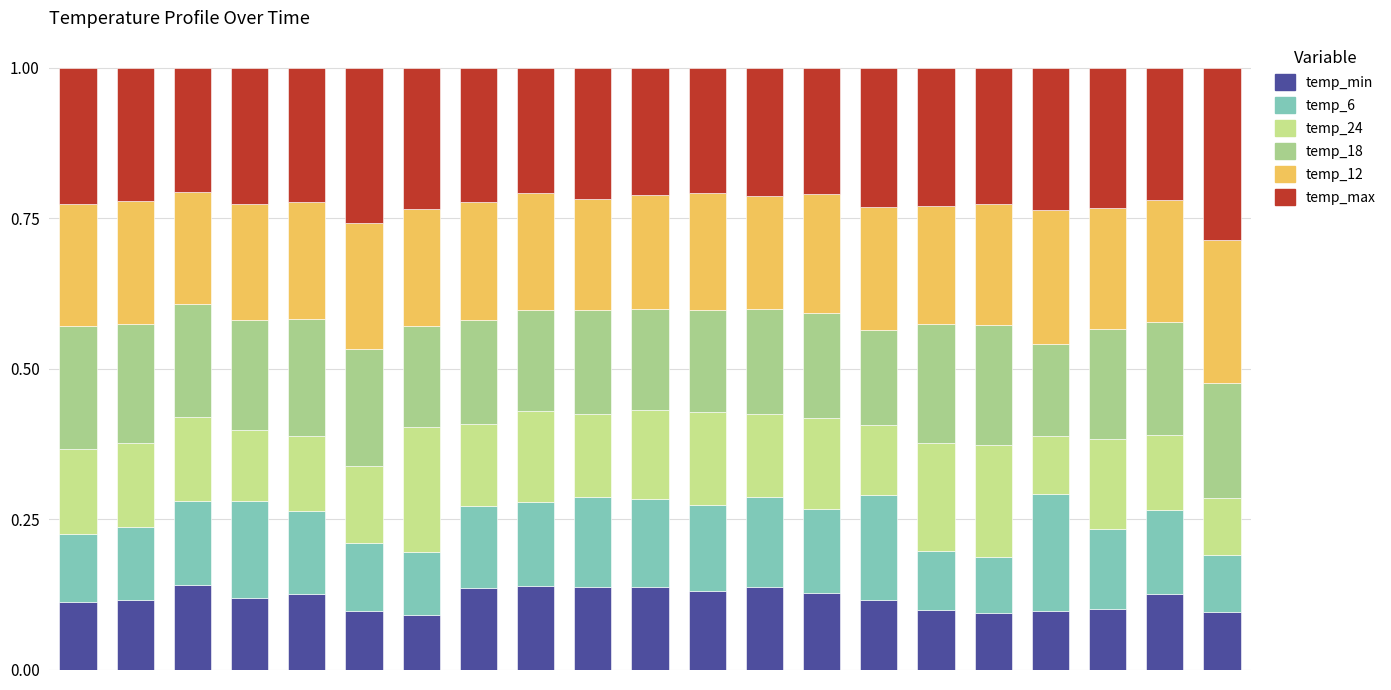

Count the number of categories in the chart.

21